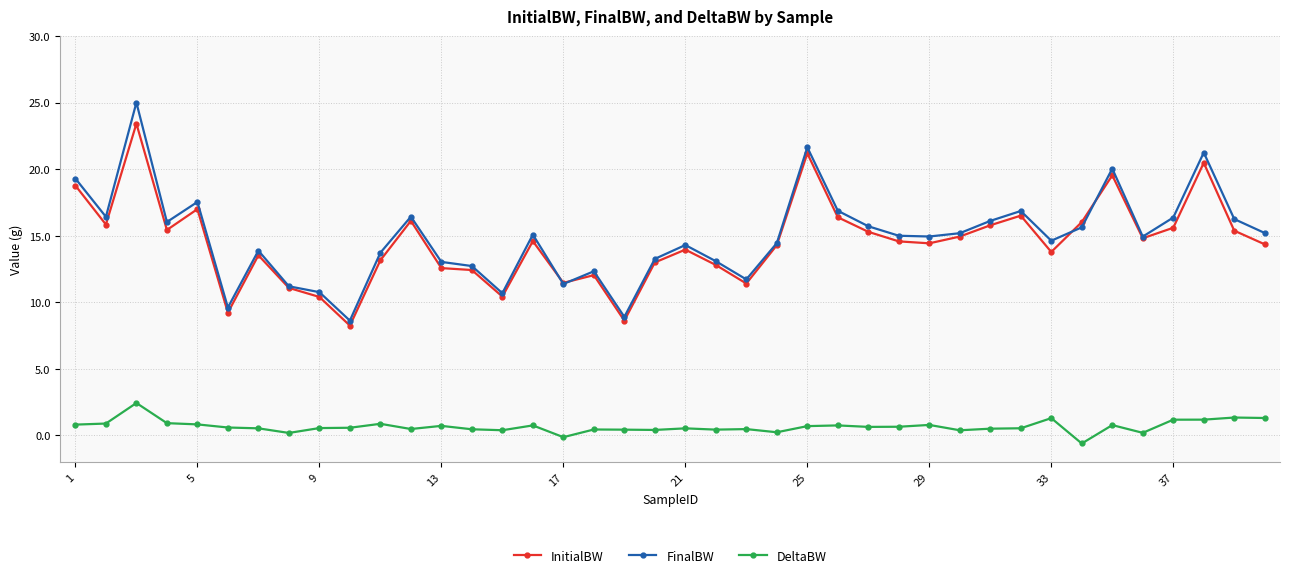

What is the lowest value of the FinalBW series?

8.6